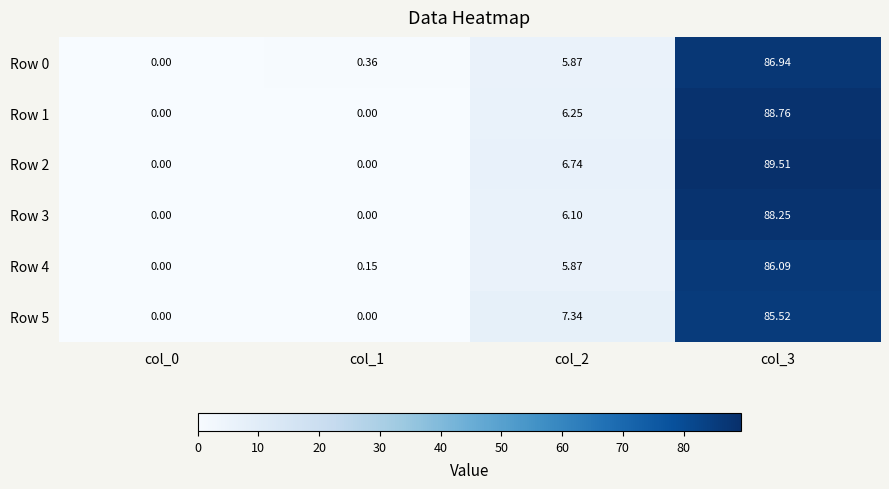

Is the value of Row 2 at col_2 greater than the value of Row 5 at col_0?

Yes